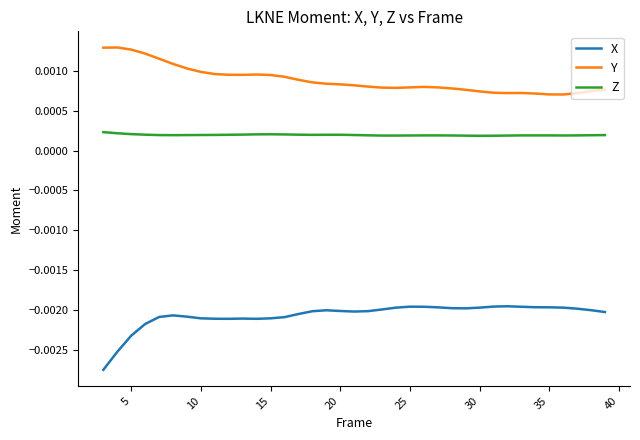

Which series has the widest spread of values?

X